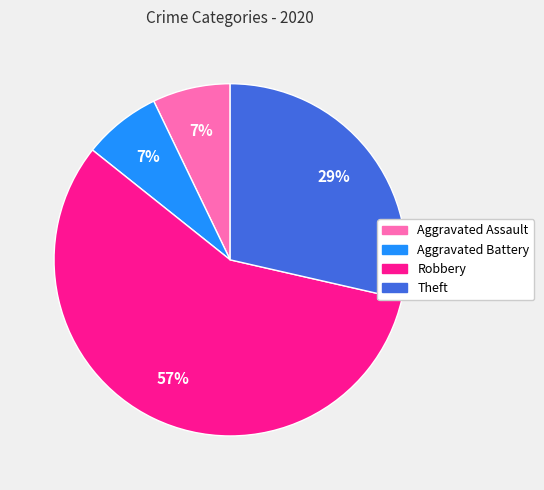

Which has a higher value, Robbery or Aggravated Battery?

Robbery